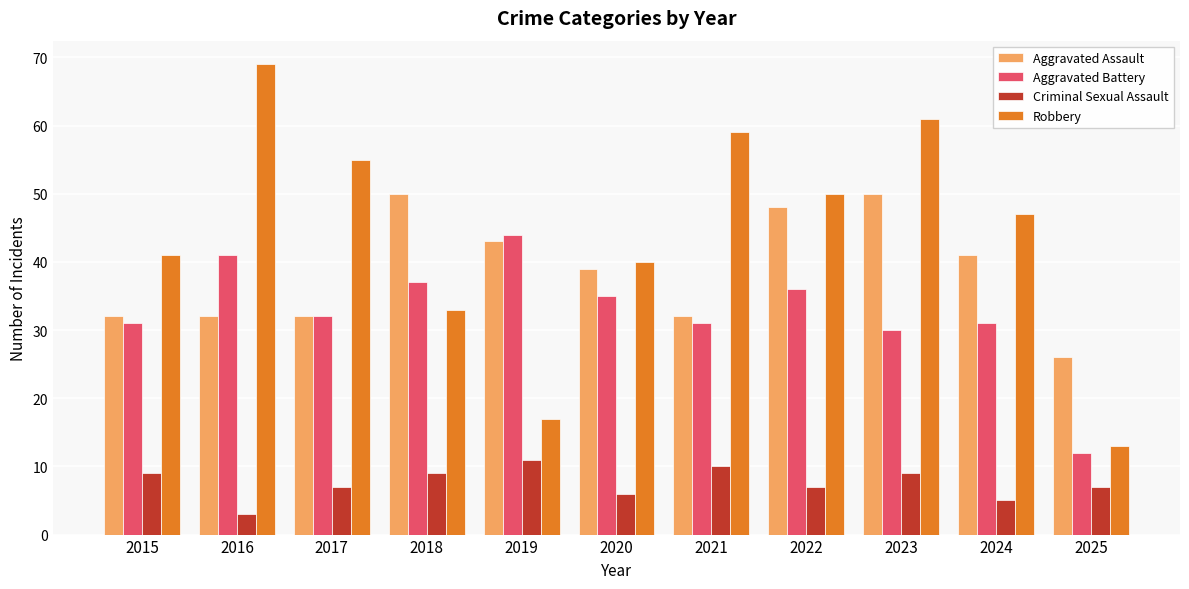

What are all the series names shown in the legend?

Aggravated Assault, Aggravated Battery, Criminal Sexual Assault, Robbery